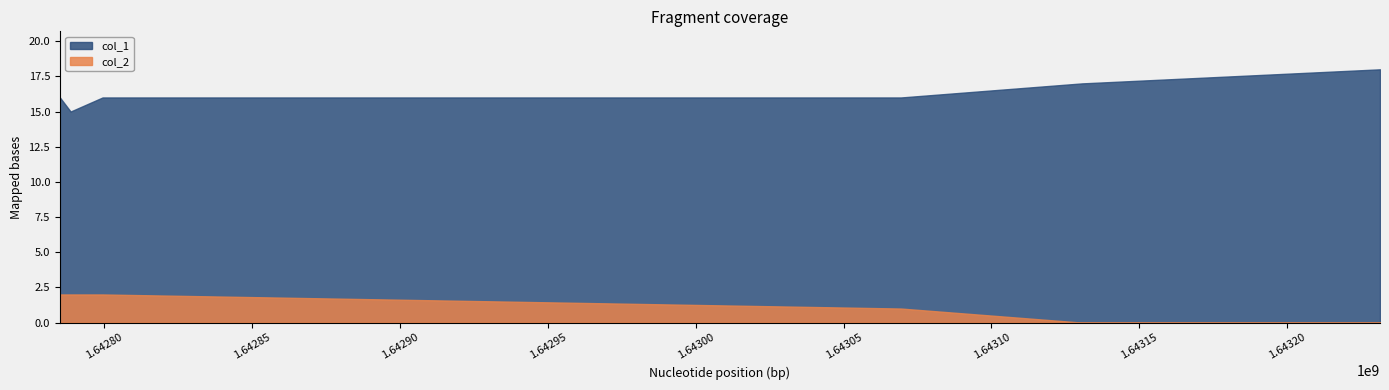

What is the spread (max minus min) of values at 1643231394?

18